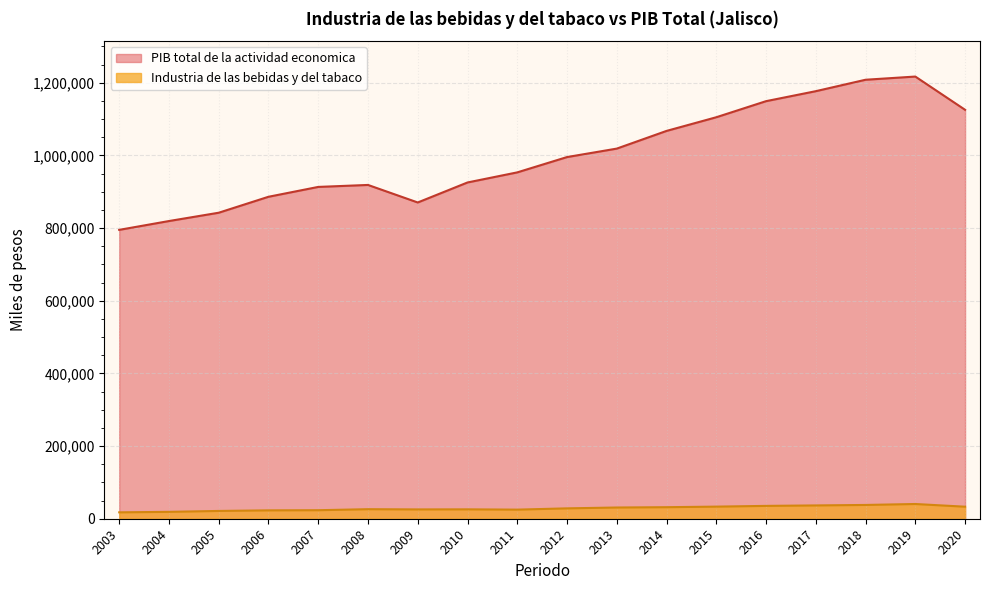

Between 2005 and 2014, which series saw the biggest shift?

PIB total de la actividad economica